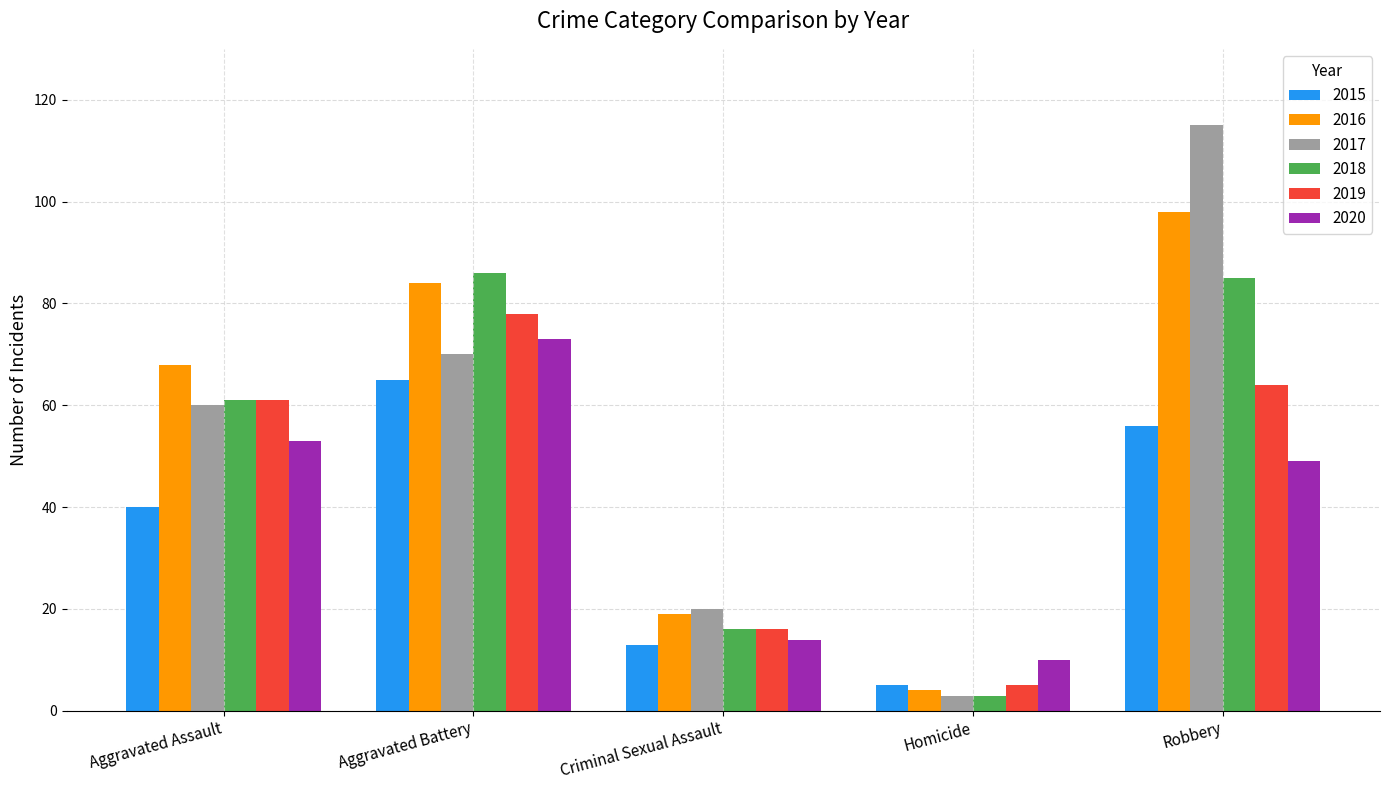

Are the bars horizontal?

No